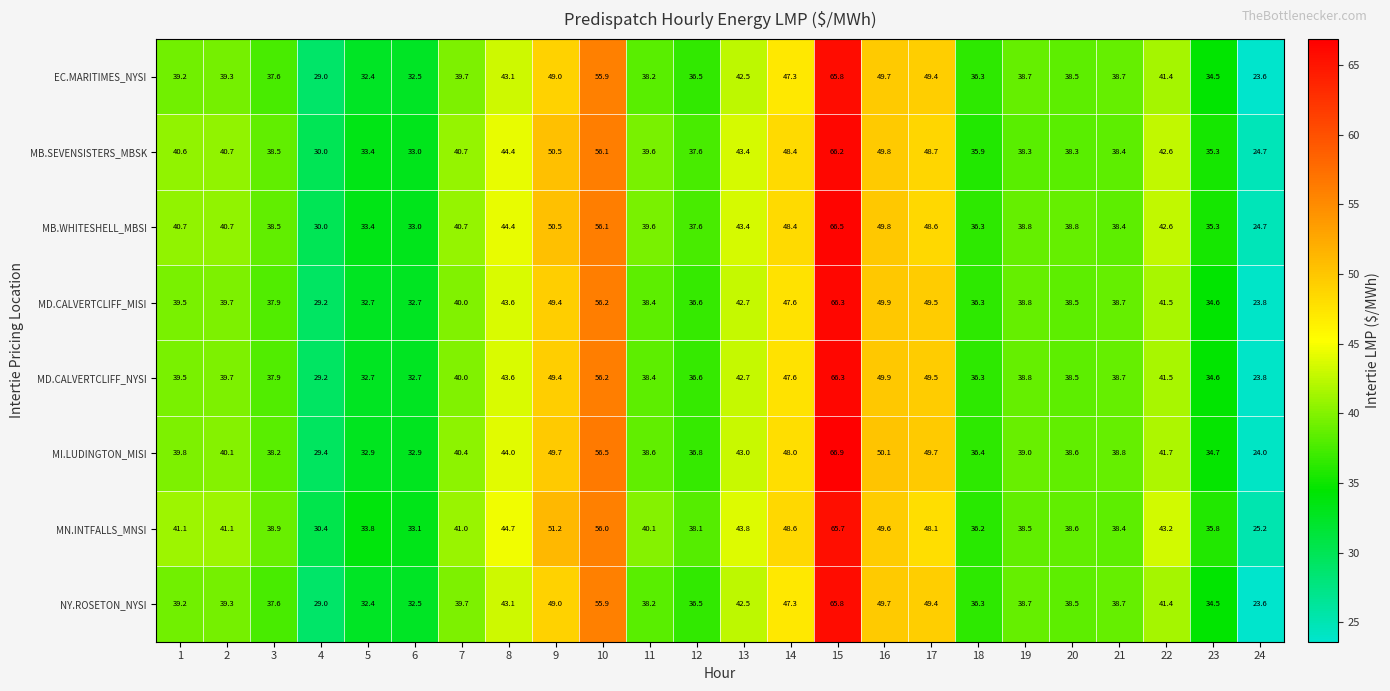

What is the average value of the MD.CALVERTCLIFF_NYSI series?

41.0